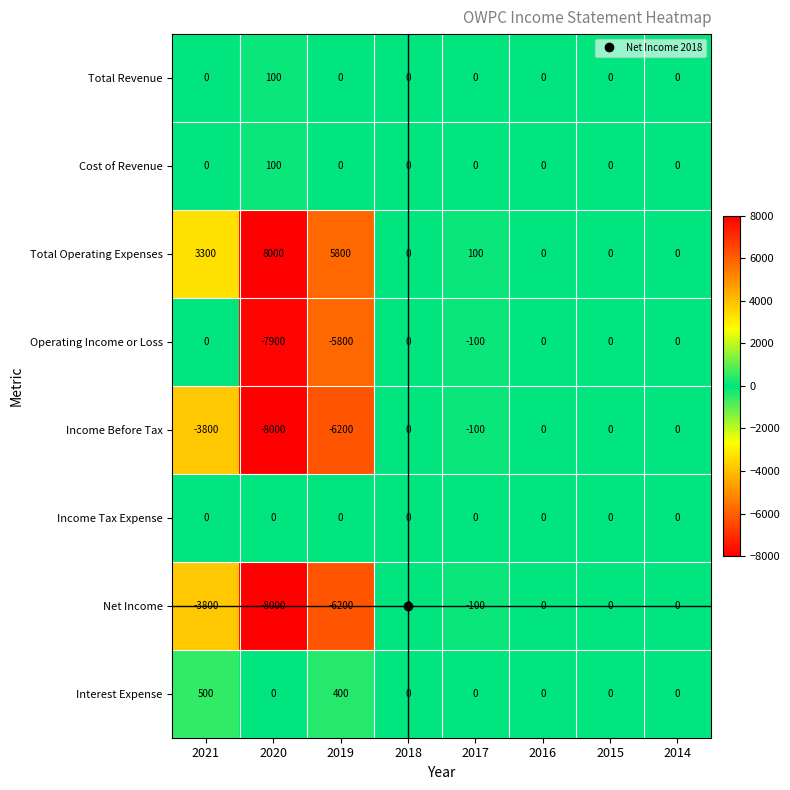

At which label is Net Income closest to -4000?

2021